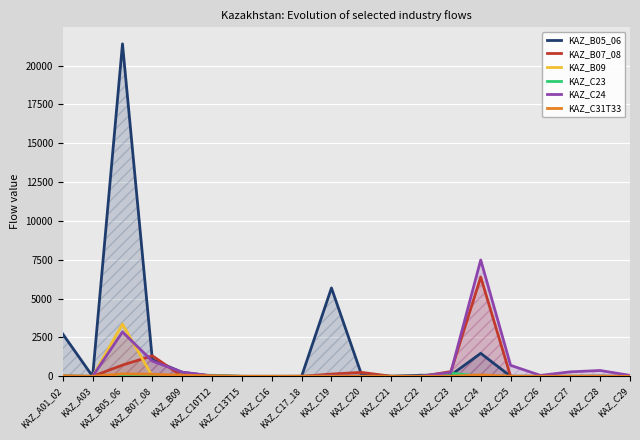

True or false: KAZ_C24 and KAZ_C31T33 intersect in this chart.

True